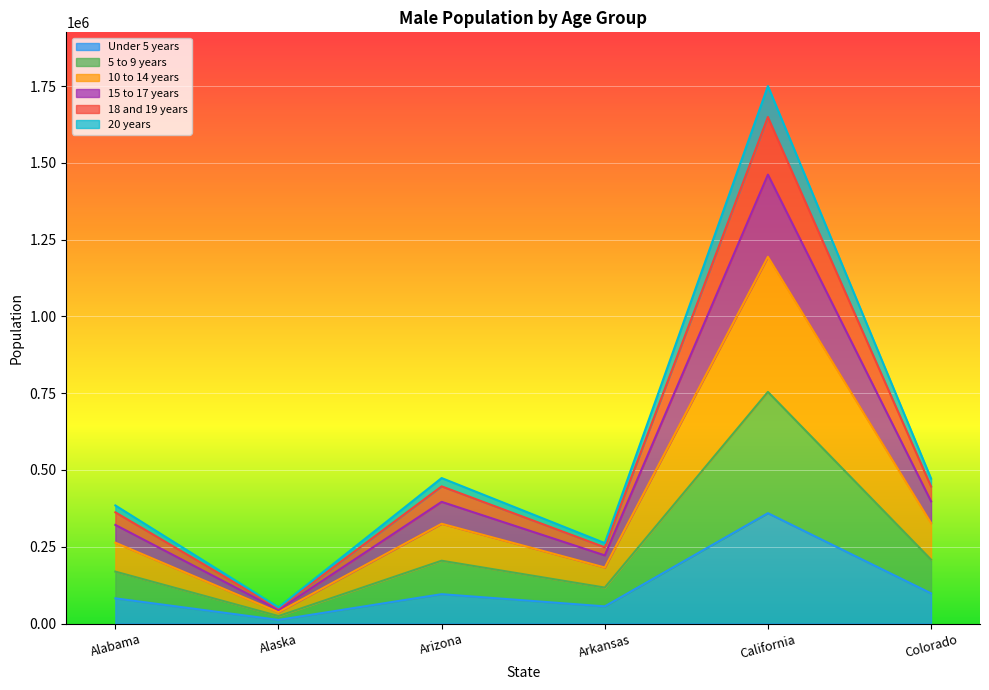

At how many categories does at least one series exceed 1269870?

1